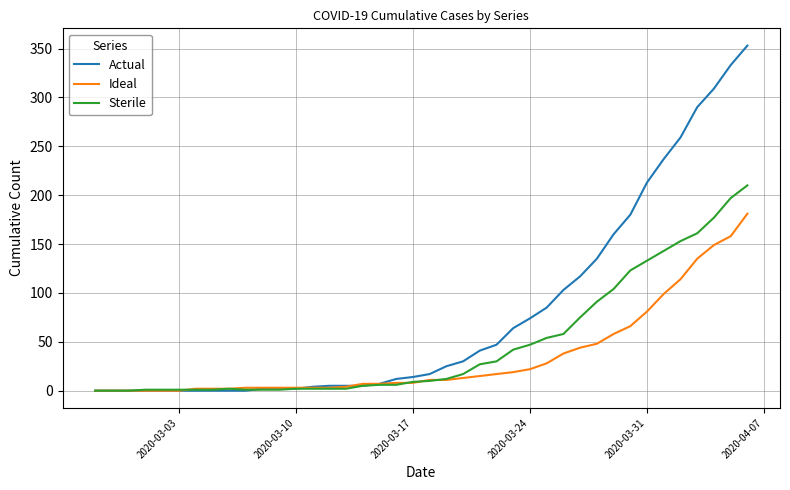

How many lines are shown in the chart?

3